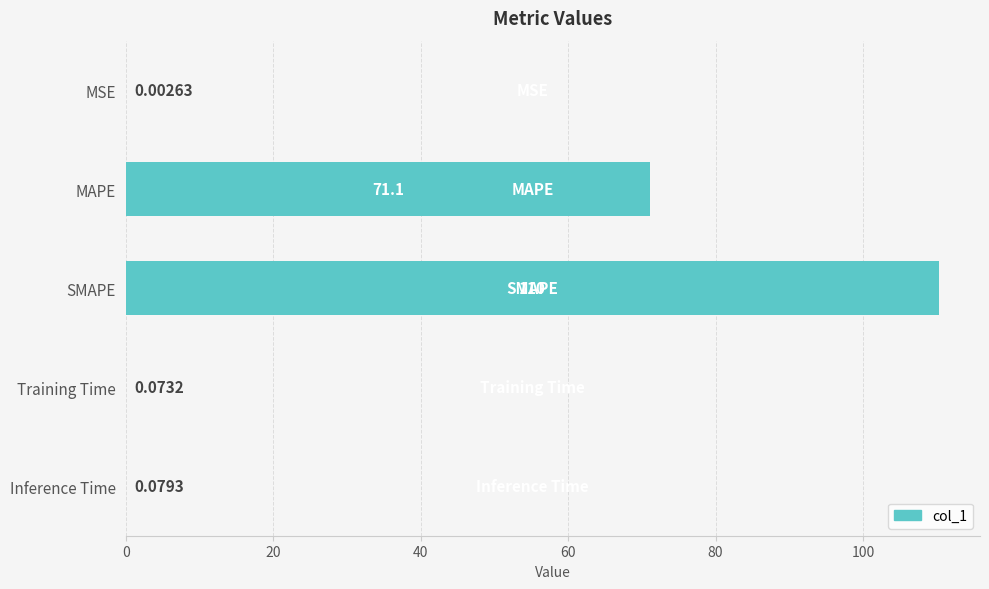

Where is the data nearest to the value 55?

MAPE